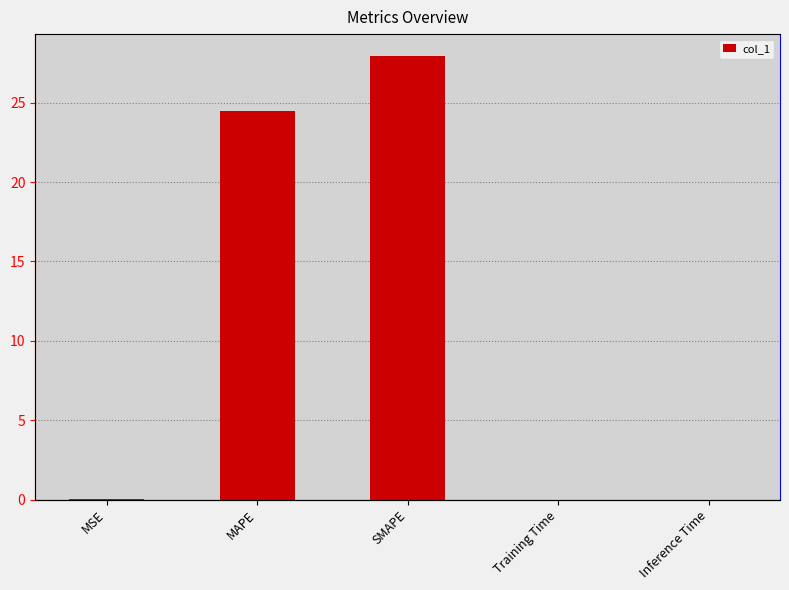

What is the change in value from MAPE to SMAPE?

+3.4